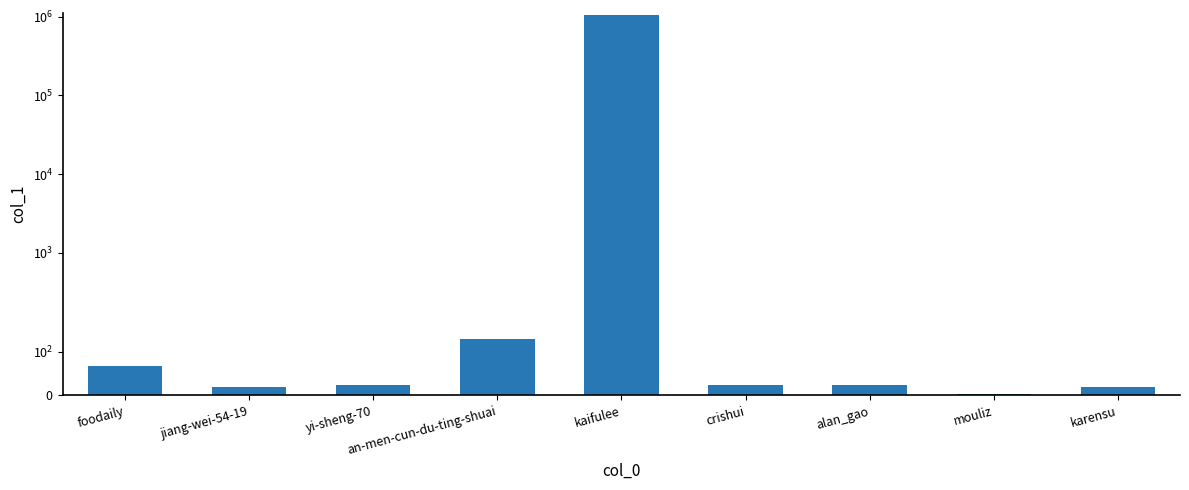

What is the sum of all values?

1062515